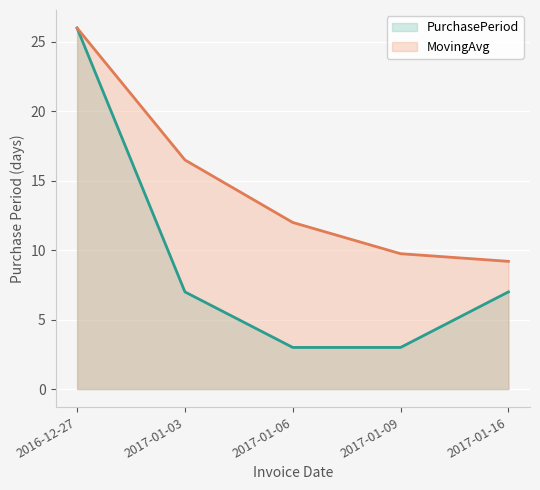

Which series has the largest range (max minus min)?

PurchasePeriod